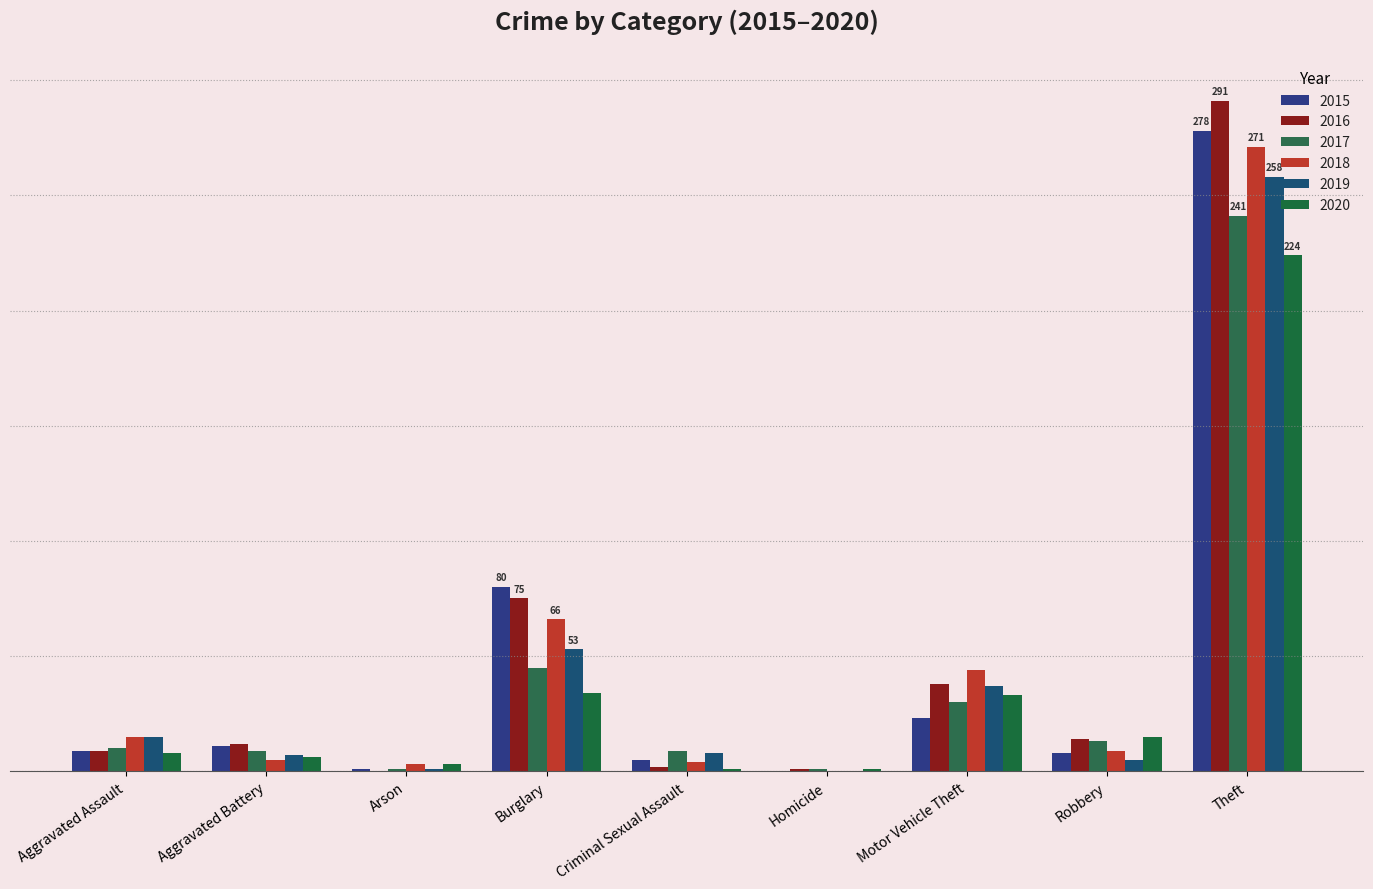

Which label corresponds to the smallest value in the chart?

Homicide